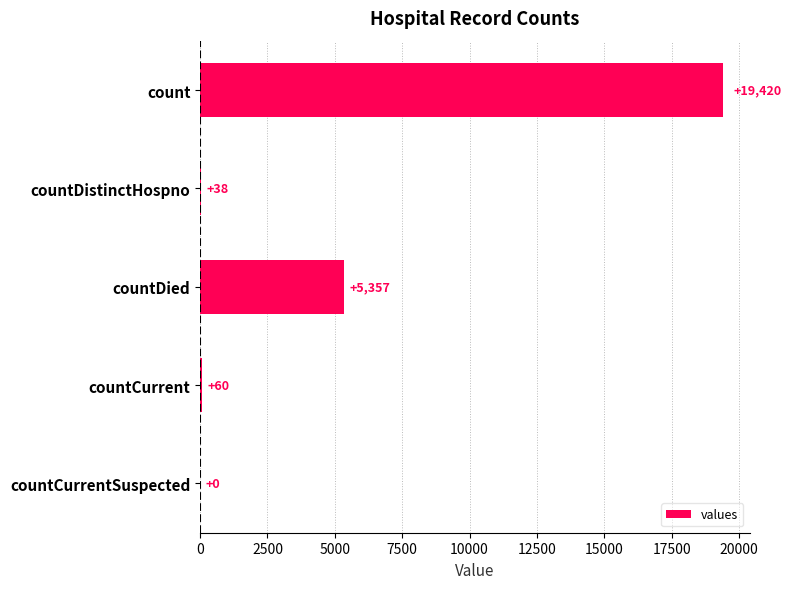

What is the sum of all values?

24875